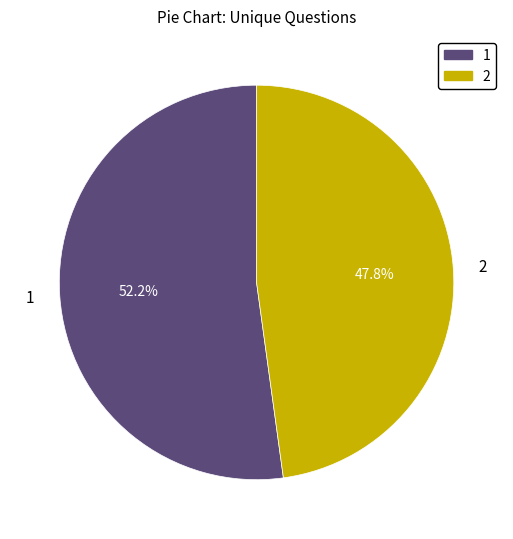

Rank the categories by value from lowest to highest.

2, 1